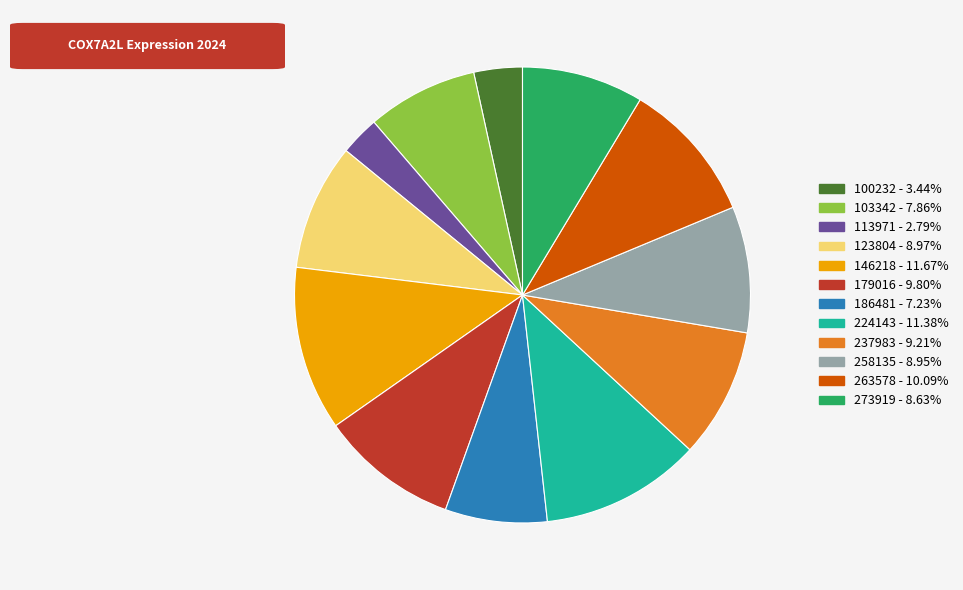

Does 186481 represent more than half of the total?

No